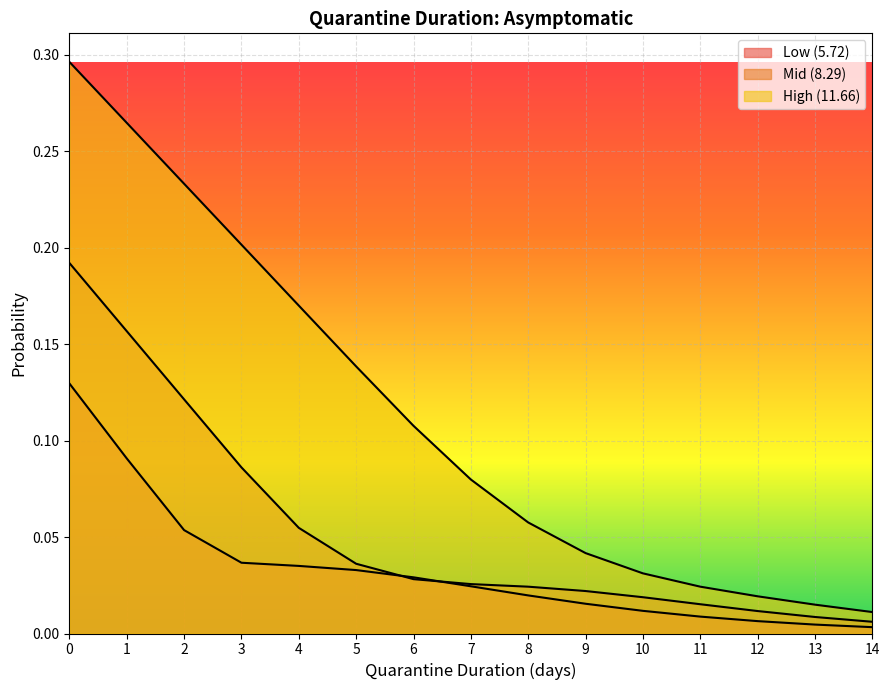

How many distinct data groups are displayed?

3